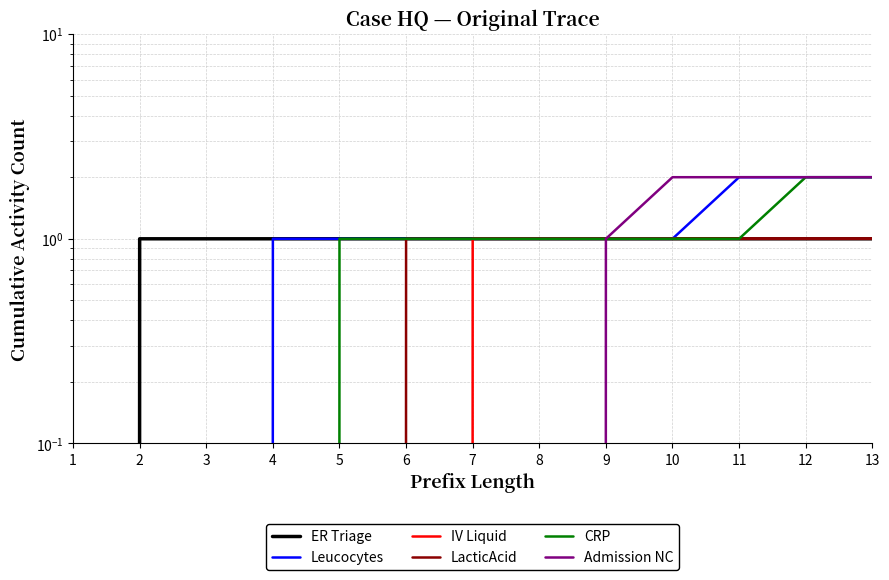

What is the value of the Leucocytes point at the 4th from the left?

1